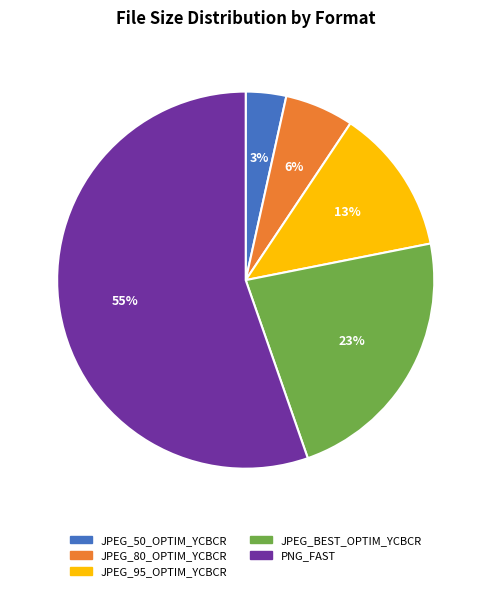

Rank the categories by value from highest to lowest.

PNG_FAST, JPEG_BEST_OPTIM_YCBCR, JPEG_95_OPTIM_YCBCR, JPEG_80_OPTIM_YCBCR, JPEG_50_OPTIM_YCBCR